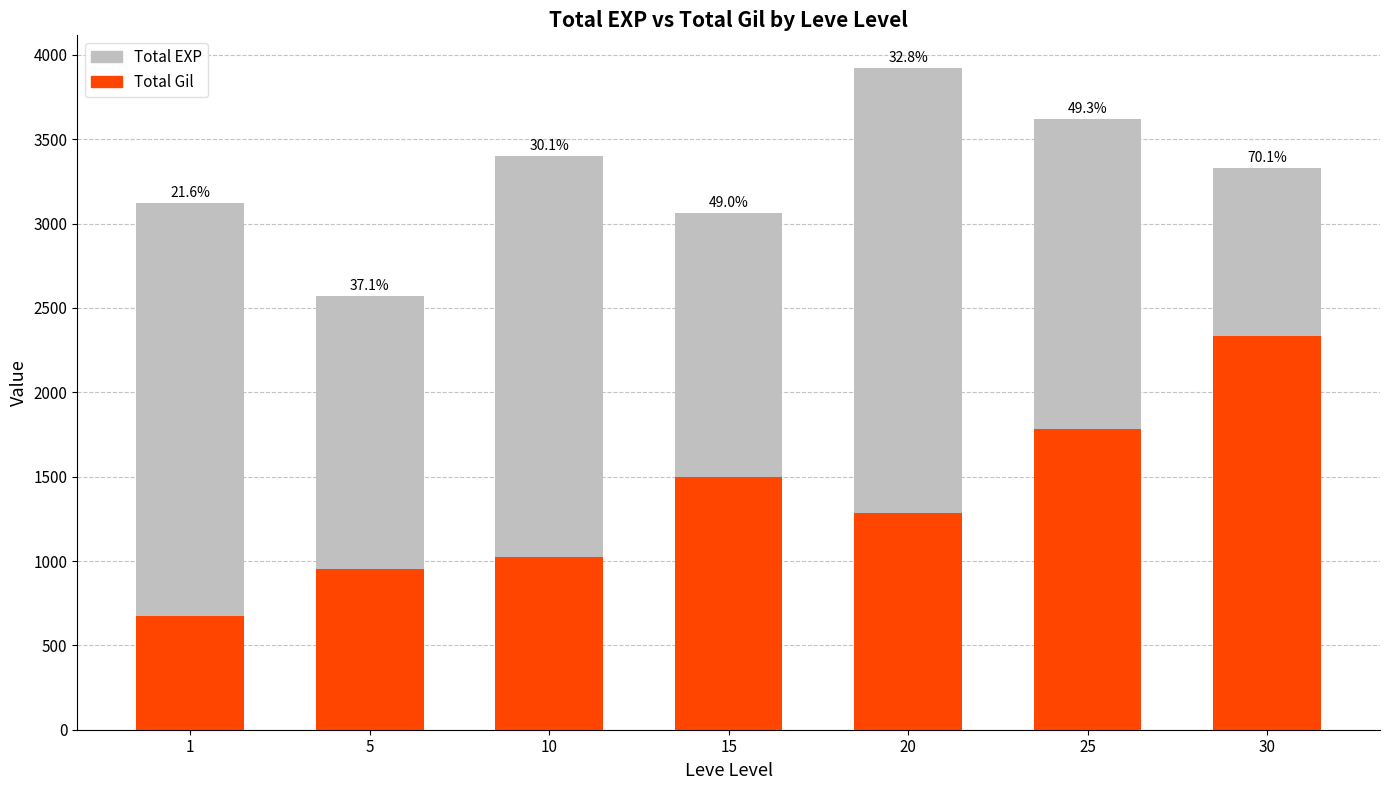

What is the total value across all series at 15?

4558